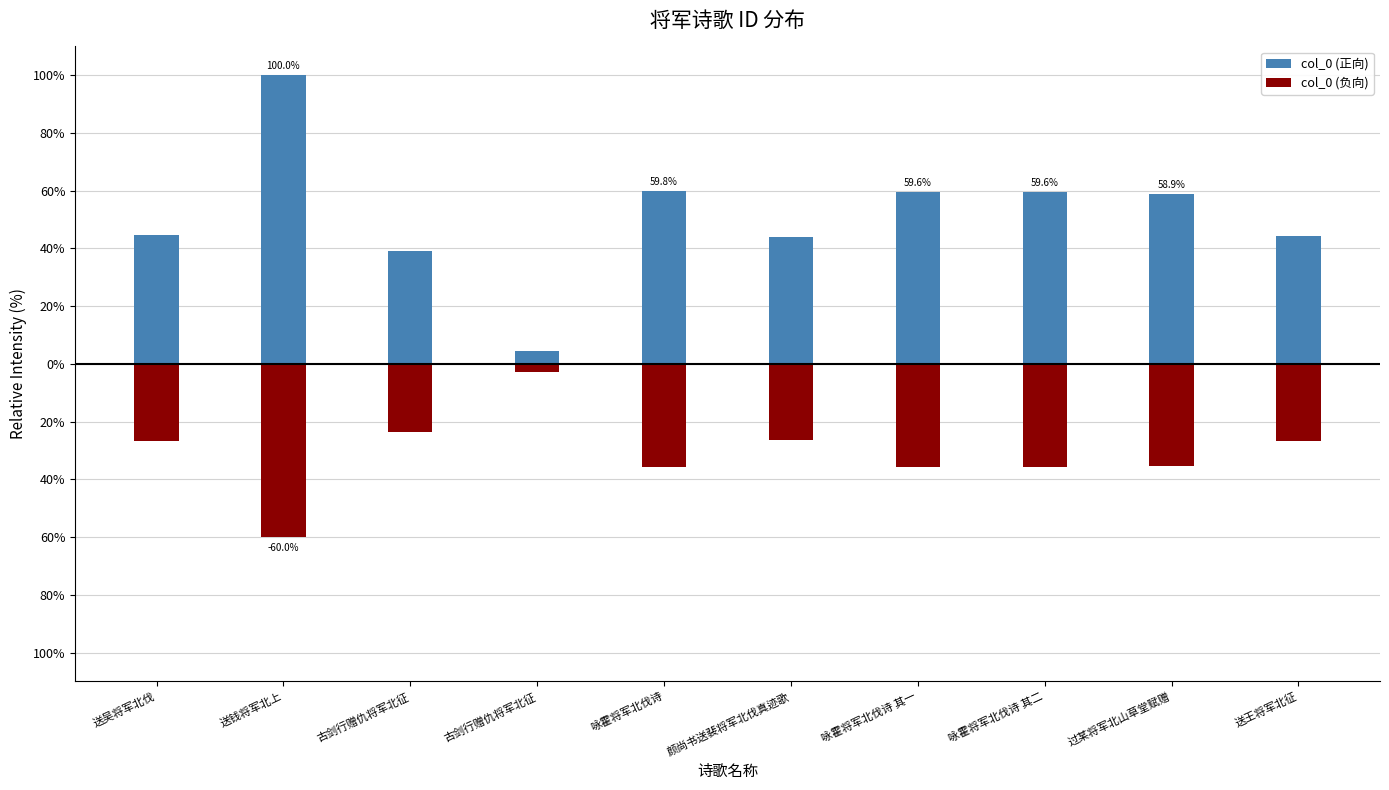

Reading left to right, what are all the values shown in this chart?

col_0 (正向): 44.6	100.0	39.2	4.6	59.8	44.1	59.6	59.6	58.9	44.5
col_0 (负向): -26.7	-60.0	-23.5	-2.8	-35.9	-26.5	-35.7	-35.7	-35.3	-26.7